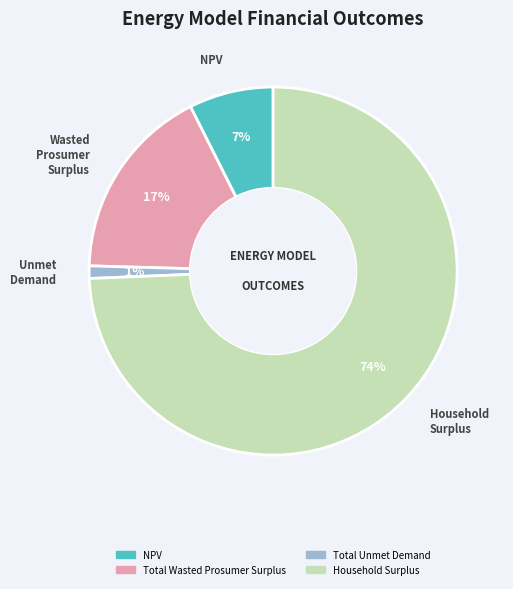

True or false: Total Wasted Prosumer Surplus accounts for 17% of the total.

True